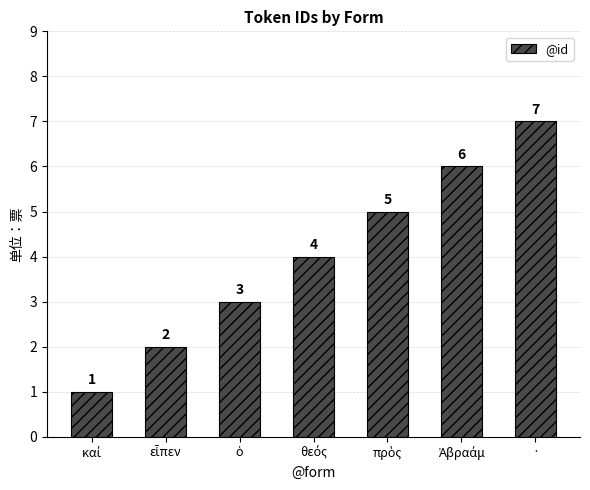

What position from the left is ·?

7